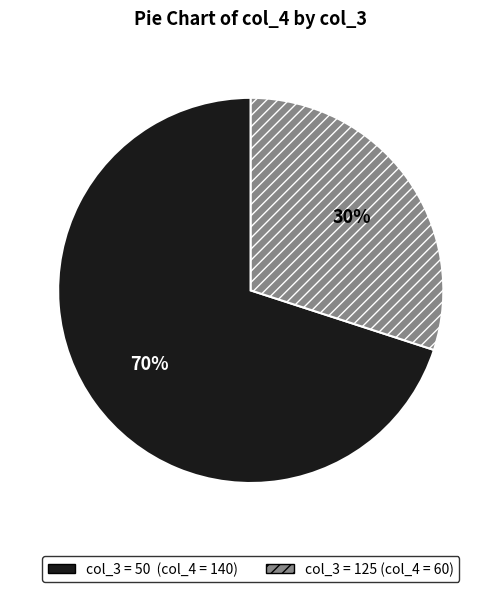

Does any single category account for the majority?

Yes